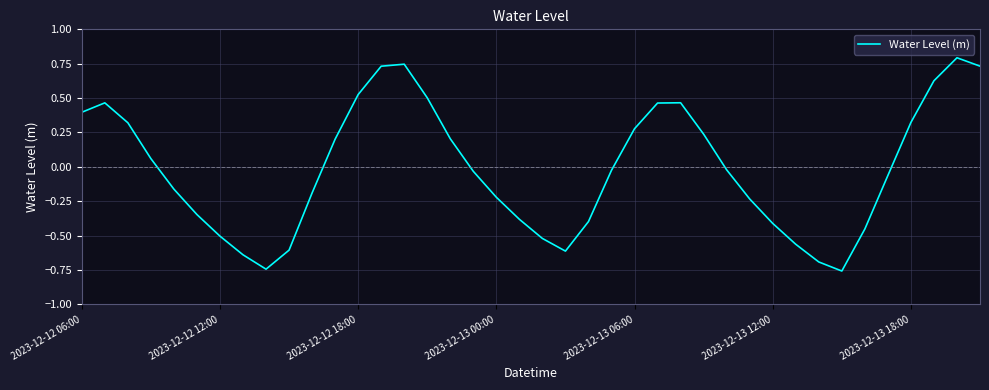

What is the difference between the maximum and minimum values?

1.6